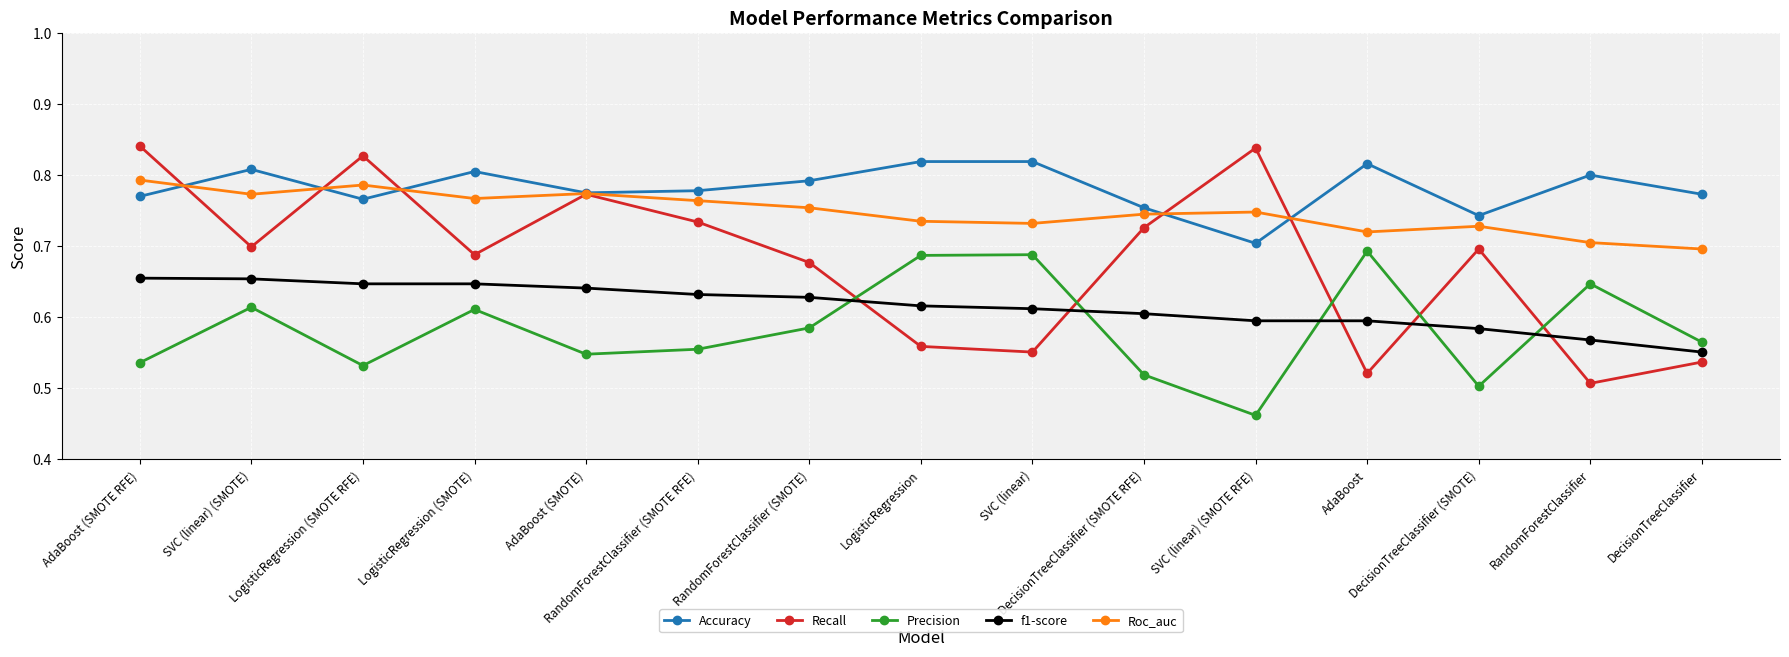

True or false: Accuracy has more than 0 points higher than both neighbors.

True